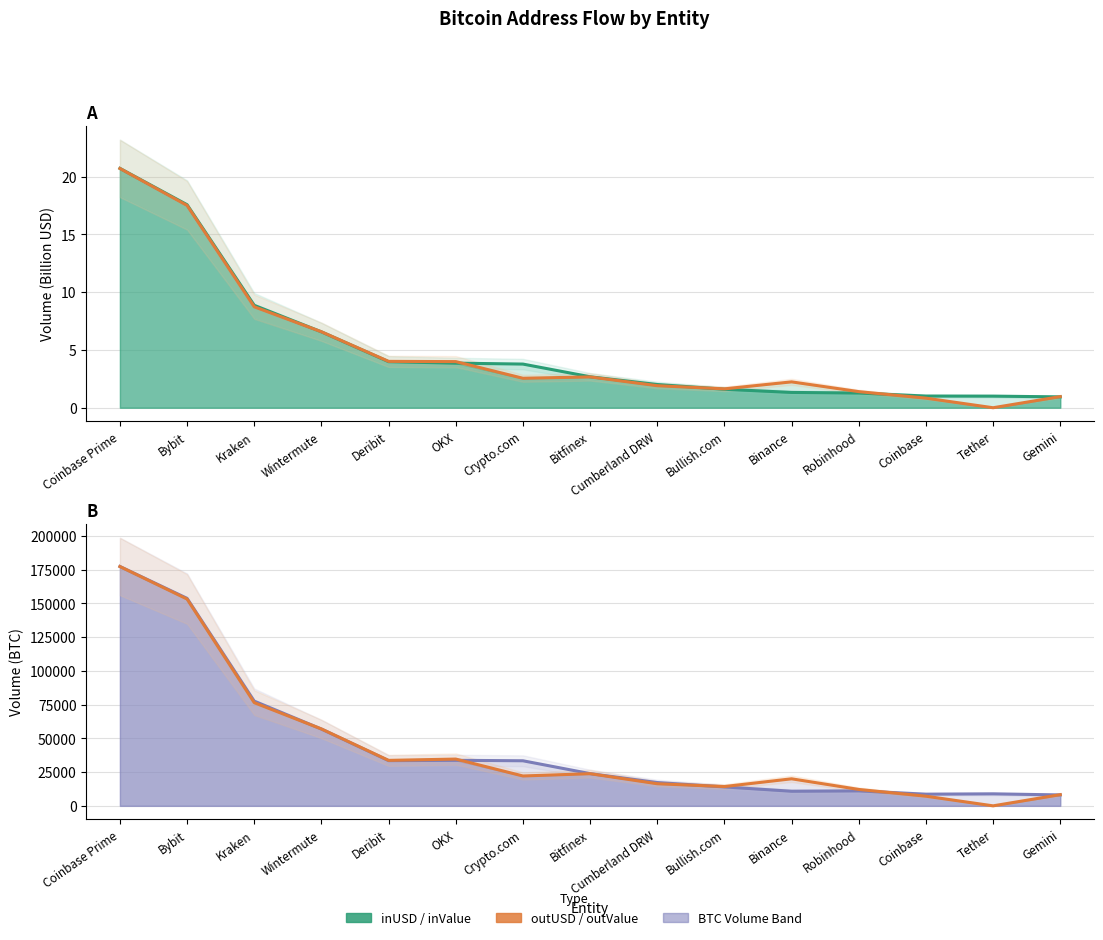

What is the sum of the inValue values at Cumberland DRW and OKX?

51029.2